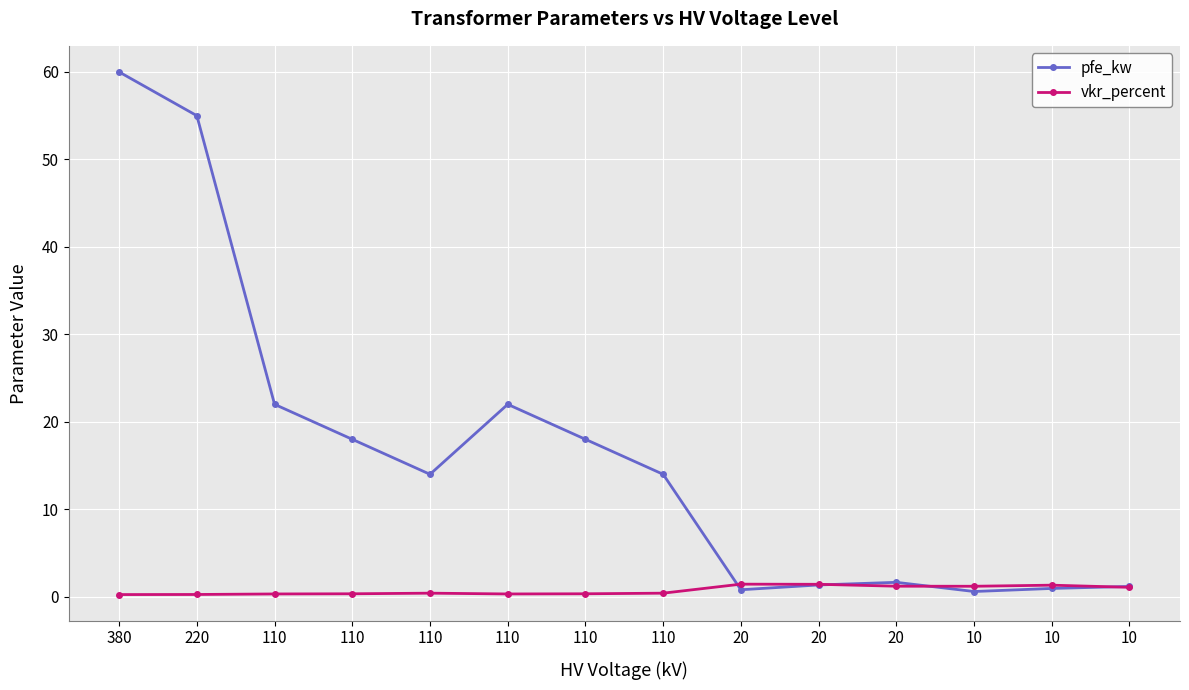

What are all the series names shown in the legend?

pfe_kw, vkr_percent